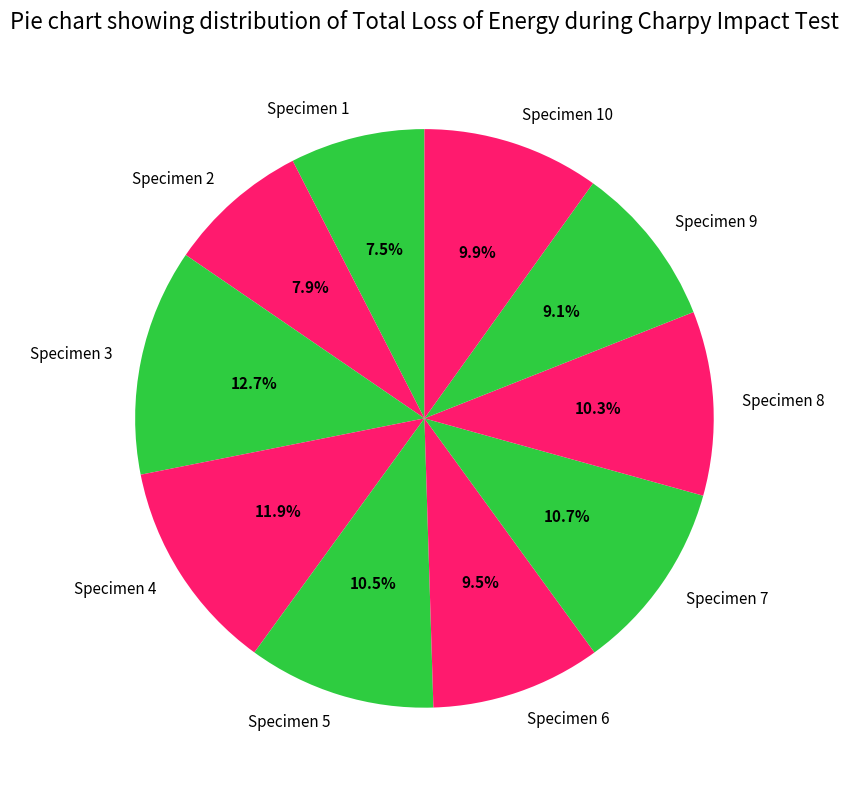

What is the largest slice in the pie chart?

Specimen 3